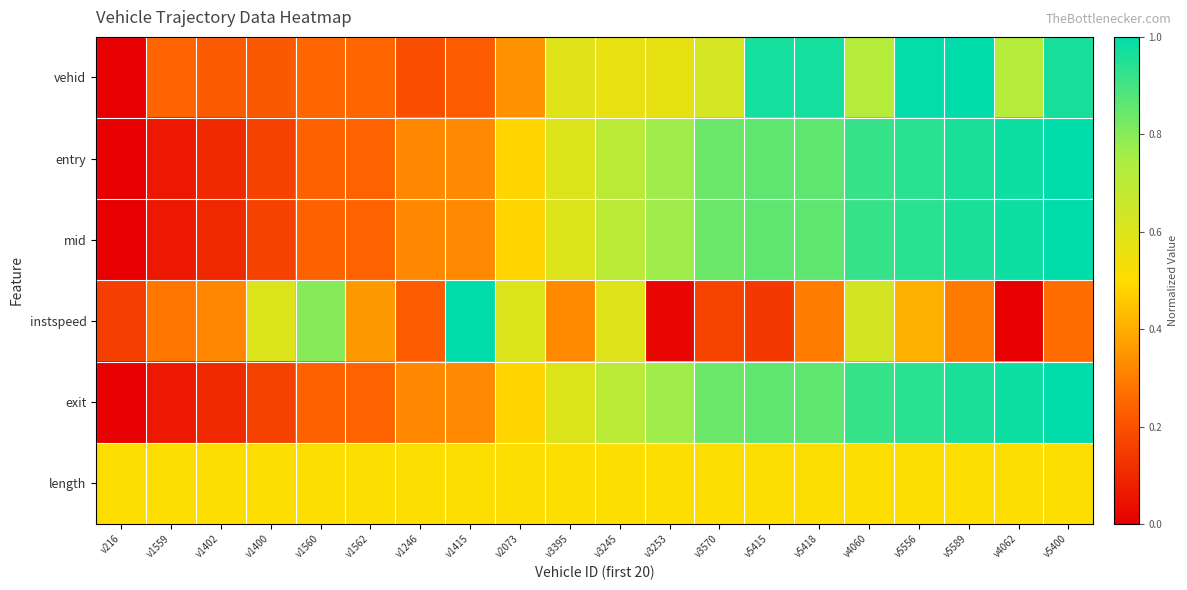

Reading left to right, list all the values displayed in this chart.

vehid: v216=0.0	v1559=0.2	v1402=0.2	v1400=0.2	v1560=0.3	v1562=0.3	v1246=0.2	v1415=0.2	v2073=0.3	v3395=0.6	v3245=0.6	v3253=0.6	v3570=0.6	v5415=1.0	v5418=1.0	v4060=0.7	v5556=1.0	v5589=1.0	v4062=0.7	v5400=1.0
entry: v216=0.0	v1559=0.1	v1402=0.1	v1400=0.2	v1560=0.2	v1562=0.2	v1246=0.3	v1415=0.3	v2073=0.5	v3395=0.6	v3245=0.7	v3253=0.8	v3570=0.8	v5415=0.9	v5418=0.9	v4060=0.9	v5556=0.9	v5589=1.0	v4062=1.0	v5400=1.0
mid: v216=0.0	v1559=0.1	v1402=0.1	v1400=0.2	v1560=0.2	v1562=0.2	v1246=0.3	v1415=0.3	v2073=0.5	v3395=0.6	v3245=0.7	v3253=0.8	v3570=0.8	v5415=0.9	v5418=0.9	v4060=0.9	v5556=0.9	v5589=1.0	v4062=1.0	v5400=1.0
instspeed: v216=0.2	v1559=0.3	v1402=0.3	v1400=0.6	v1560=0.8	v1562=0.4	v1246=0.2	v1415=1.0	v2073=0.6	v3395=0.3	v3245=0.6	v3253=0.0	v3570=0.2	v5415=0.1	v5418=0.3	v4060=0.6	v5556=0.4	v5589=0.3	v4062=0.0	v5400=0.3
exit: v216=0.0	v1559=0.1	v1402=0.1	v1400=0.2	v1560=0.2	v1562=0.2	v1246=0.3	v1415=0.3	v2073=0.5	v3395=0.6	v3245=0.7	v3253=0.8	v3570=0.8	v5415=0.9	v5418=0.9	v4060=0.9	v5556=0.9	v5589=1.0	v4062=1.0	v5400=1.0
length: v216=0.5	v1559=0.5	v1402=0.5	v1400=0.5	v1560=0.5	v1562=0.5	v1246=0.5	v1415=0.5	v2073=0.5	v3395=0.5	v3245=0.5	v3253=0.5	v3570=0.5	v5415=0.5	v5418=0.5	v4060=0.5	v5556=0.5	v5589=0.5	v4062=0.5	v5400=0.5